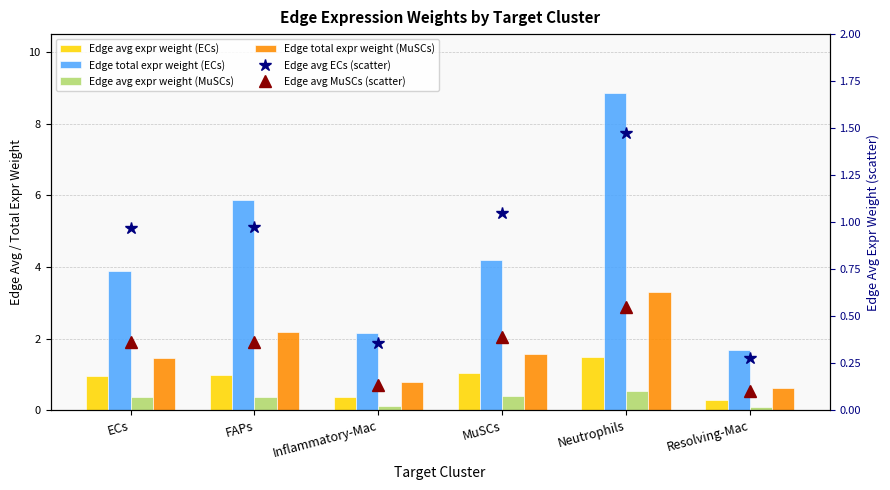

At which category is the sum across all series the highest?

Neutrophils